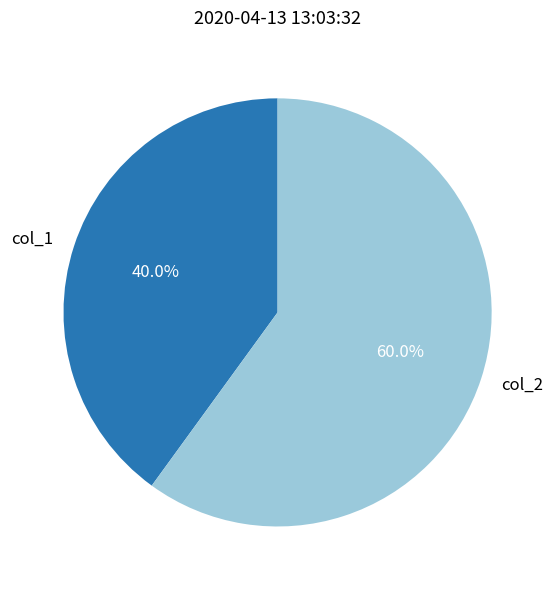

To the nearest percent, what is the combined percentage of col_2 and col_1?

100%